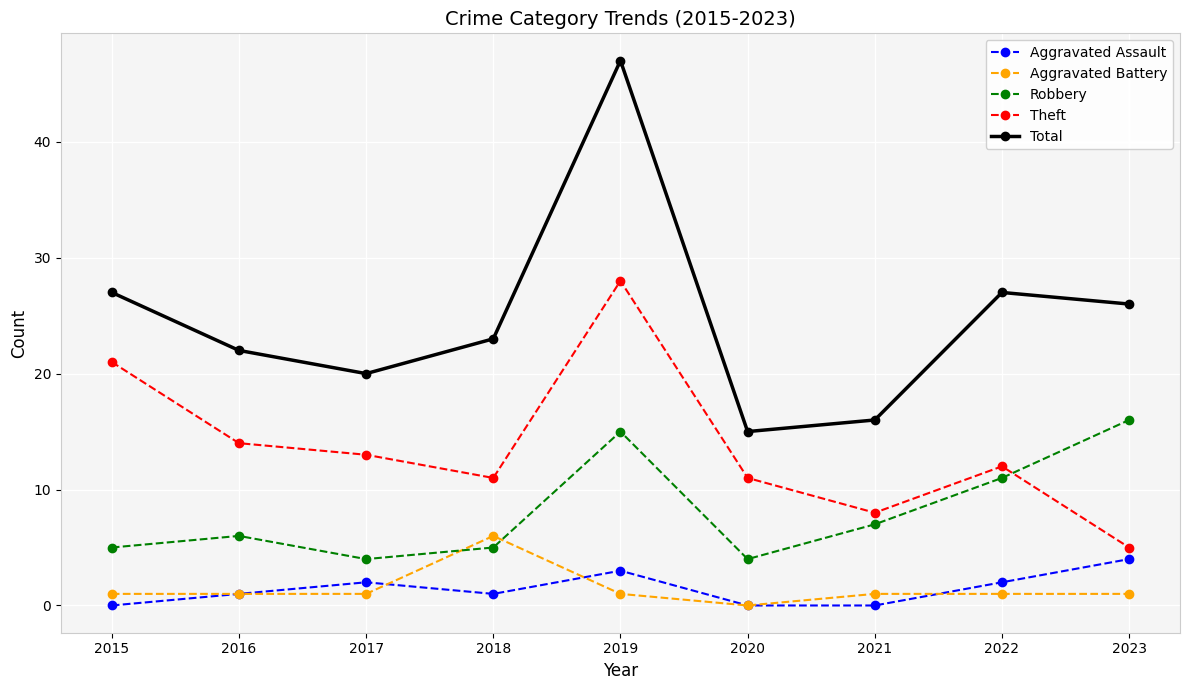

What is the difference between the Robbery values at 2023 and 2017?

12